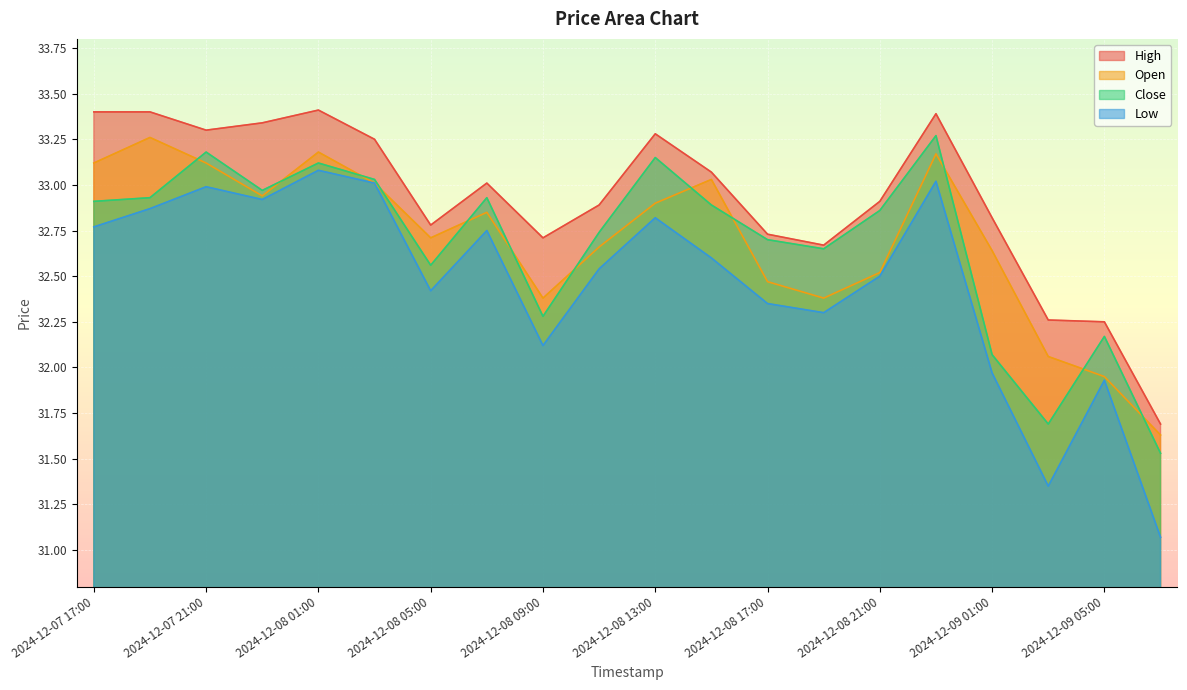

How many series are shown in this chart?

4